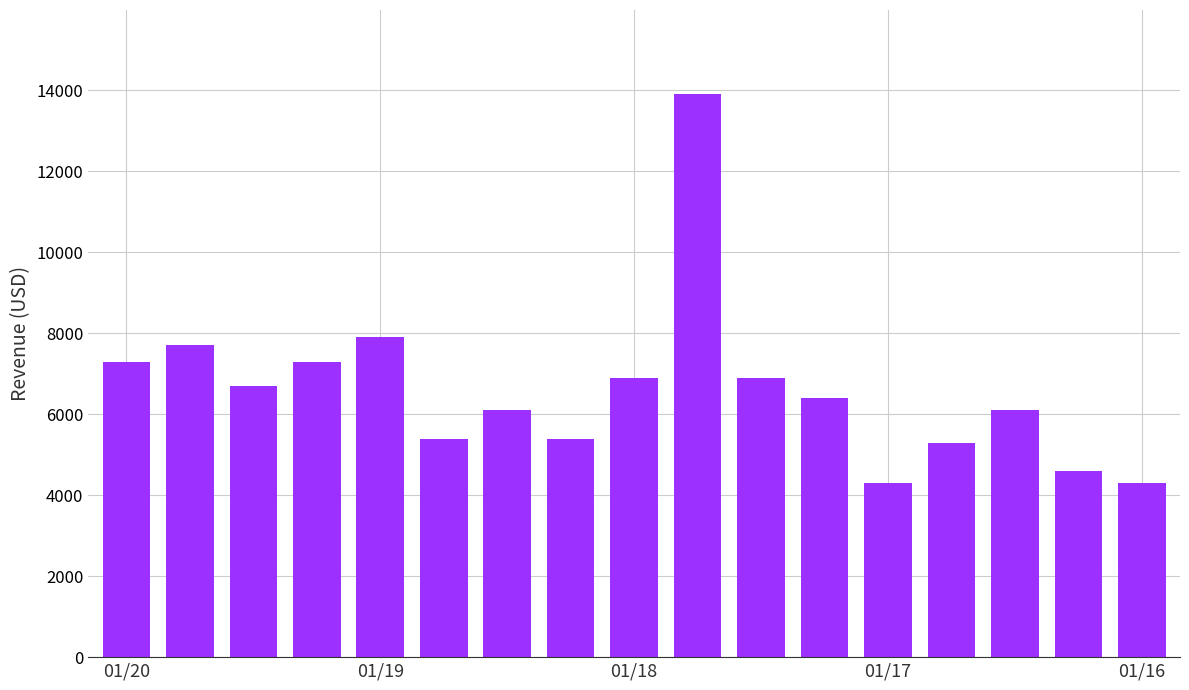

Reading left to right, transcribe all the data shown in this chart.

7300	7700	6700	7300	7900	5400	6100	5400	6900	13900	6900	6400	4300	5300	6100	4600	4300